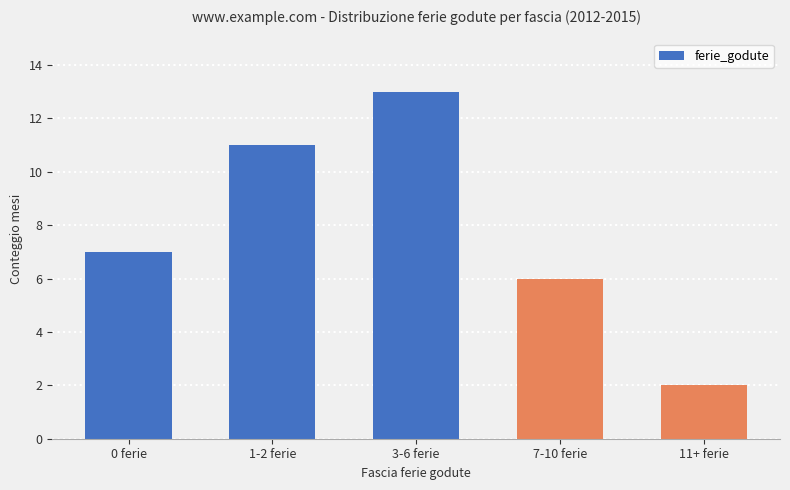

The chart shows a value of 3 at 0 ferie. True or false?

False